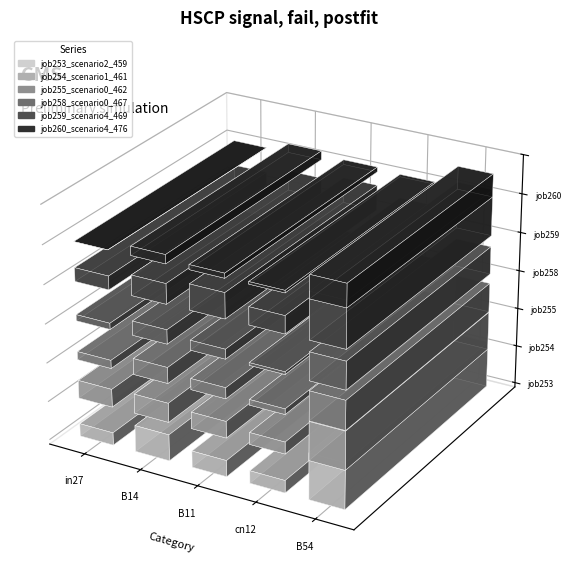

Reading left to right, list all the values displayed in this chart.

job253_scenario2_459: in27=0.3	B14=0.7	B11=0.4	cn12=0.3	B54=1.2
job254_scenario1_461: in27=0.5	B14=0.5	B11=0.4	cn12=0.3	B54=1.0
job255_scenario0_462: in27=0.2	B14=0.4	B11=0.3	cn12=0.1	B54=0.8
job258_scenario0_467: in27=0.2	B14=0.4	B11=0.2	cn12=0.1	B54=0.7
job259_scenario4_469: in27=0.3	B14=0.5	B11=0.6	cn12=0.4	B54=1.2
job260_scenario4_476: in27=0.0	B14=0.2	B11=0.1	cn12=0.1	B54=0.6